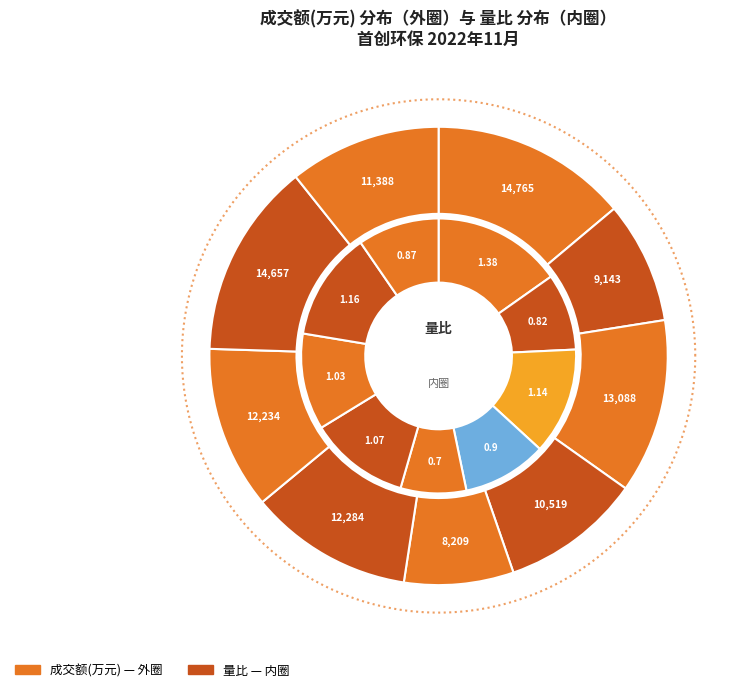

To the nearest percent, what percentage of the pie is 2022-11-18?

13%